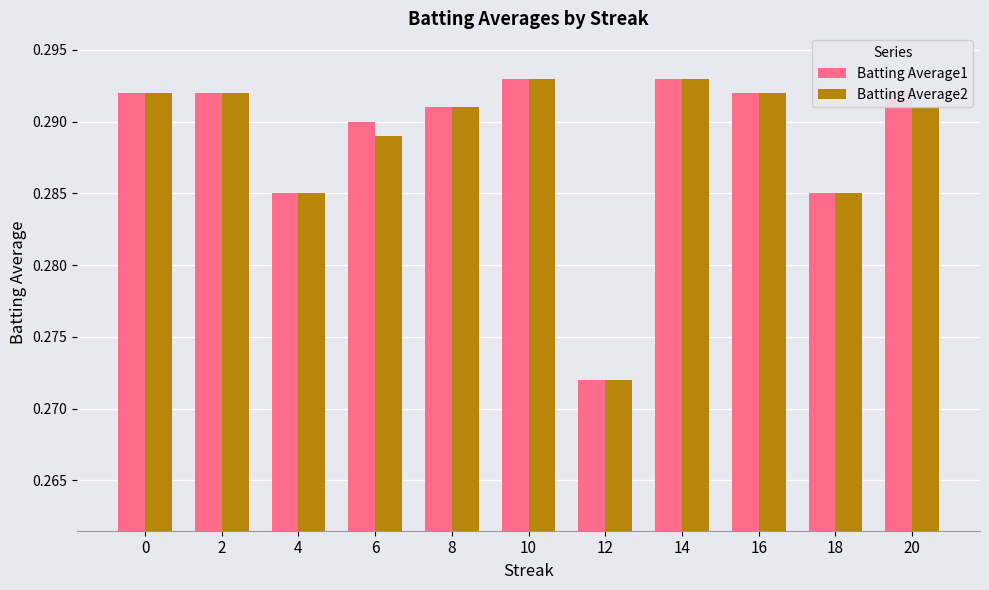

Count the number of categories in the chart.

11